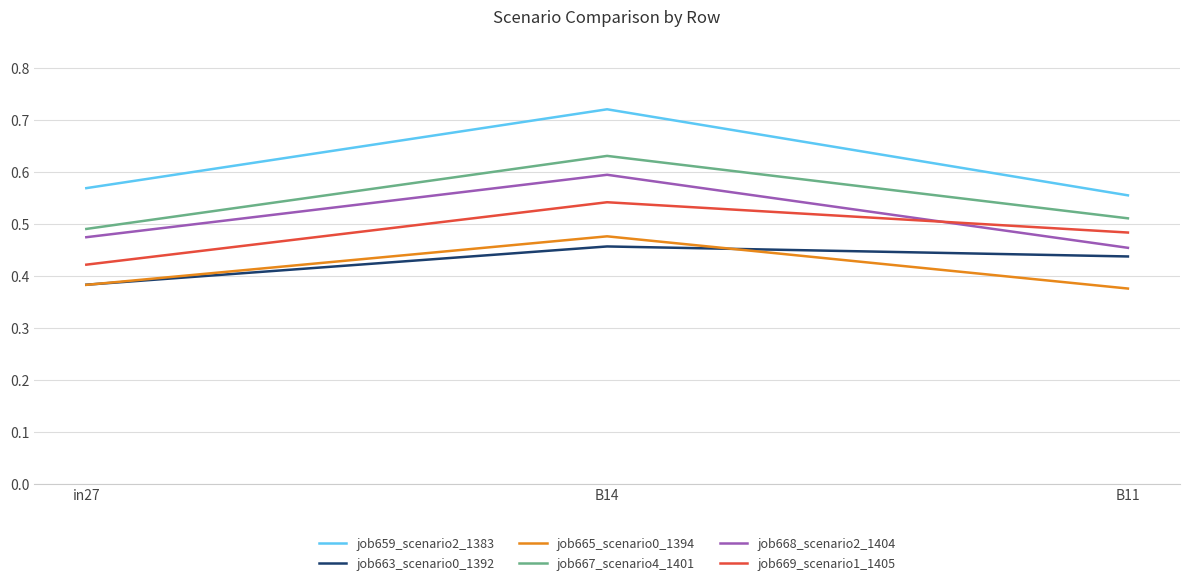

True or false: job667_scenario4_1401 has a value of 0.7 at in27.

False